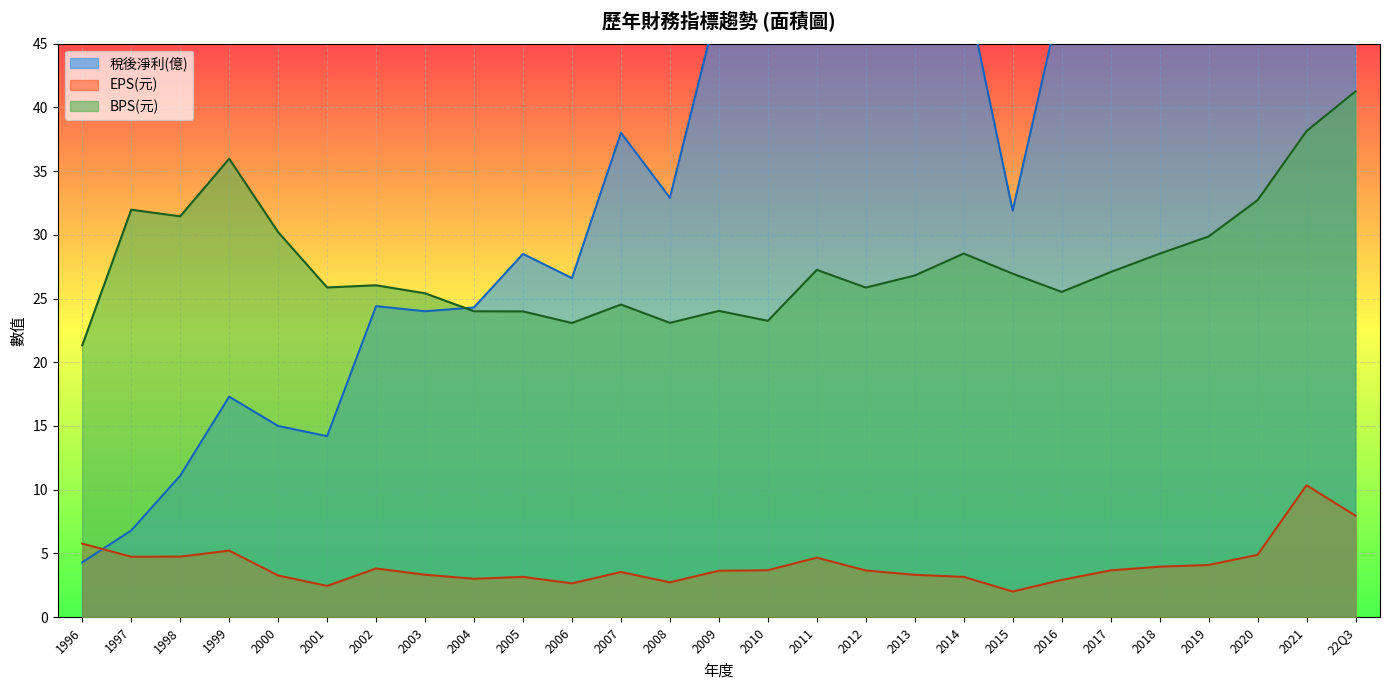

List the labels in order of BPS(元) value, smallest first.

1996, 2006, 2008, 2010, 2005, 2004, 2009, 2007, 2003, 2016, 2012, 2001, 2002, 2013, 2015, 2017, 2011, 2018, 2014, 2019, 2000, 1998, 1997, 2020, 1999, 2021, 22Q3